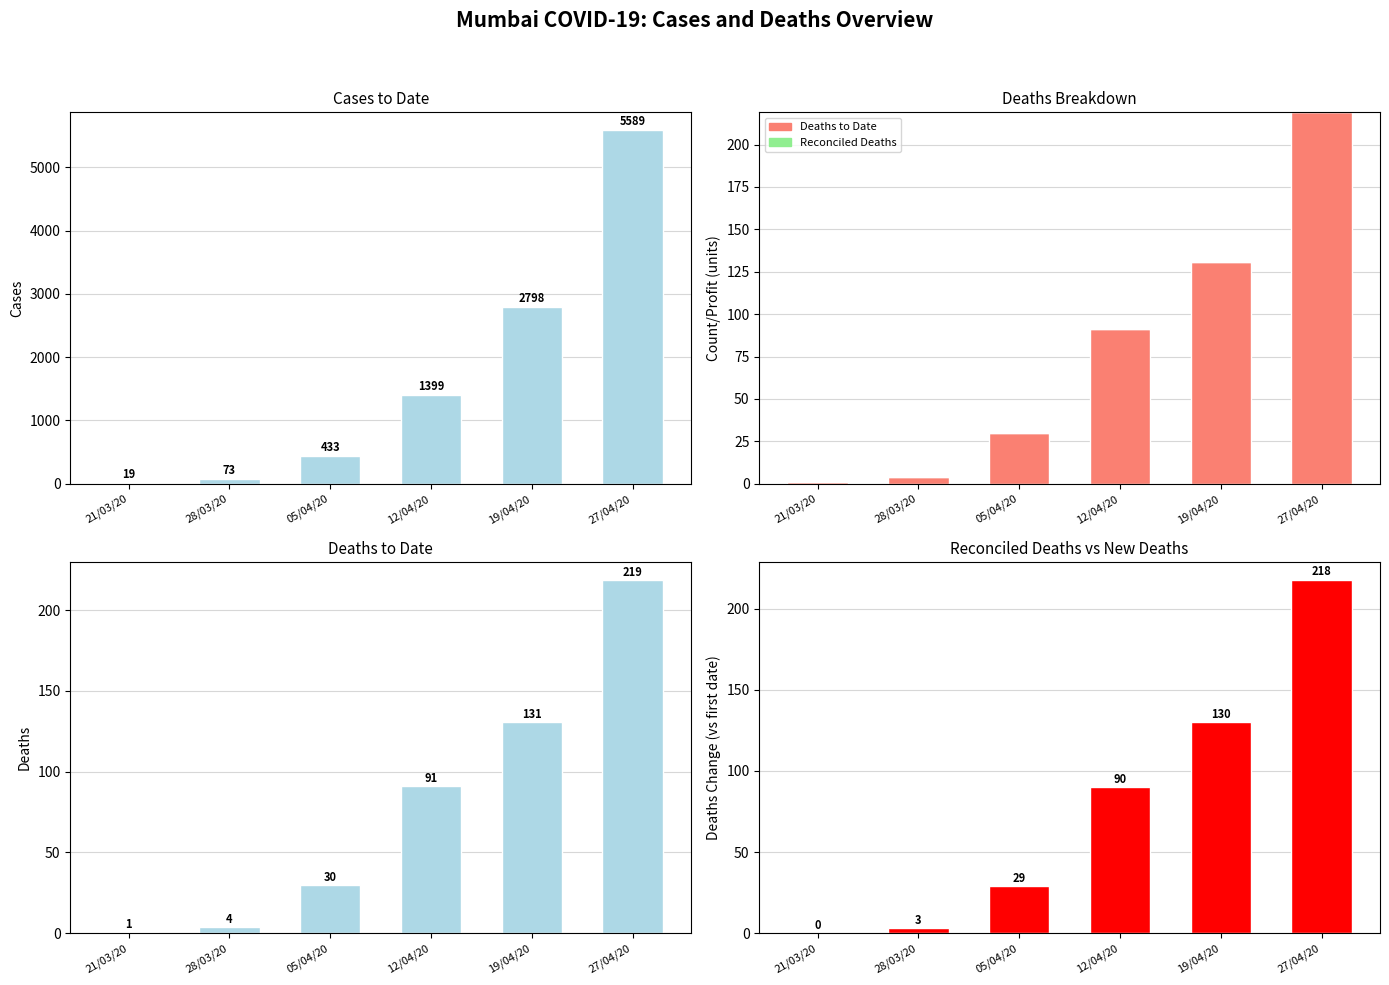

True or false: Deaths to Date has a value of 0 at 21/03/20.

False